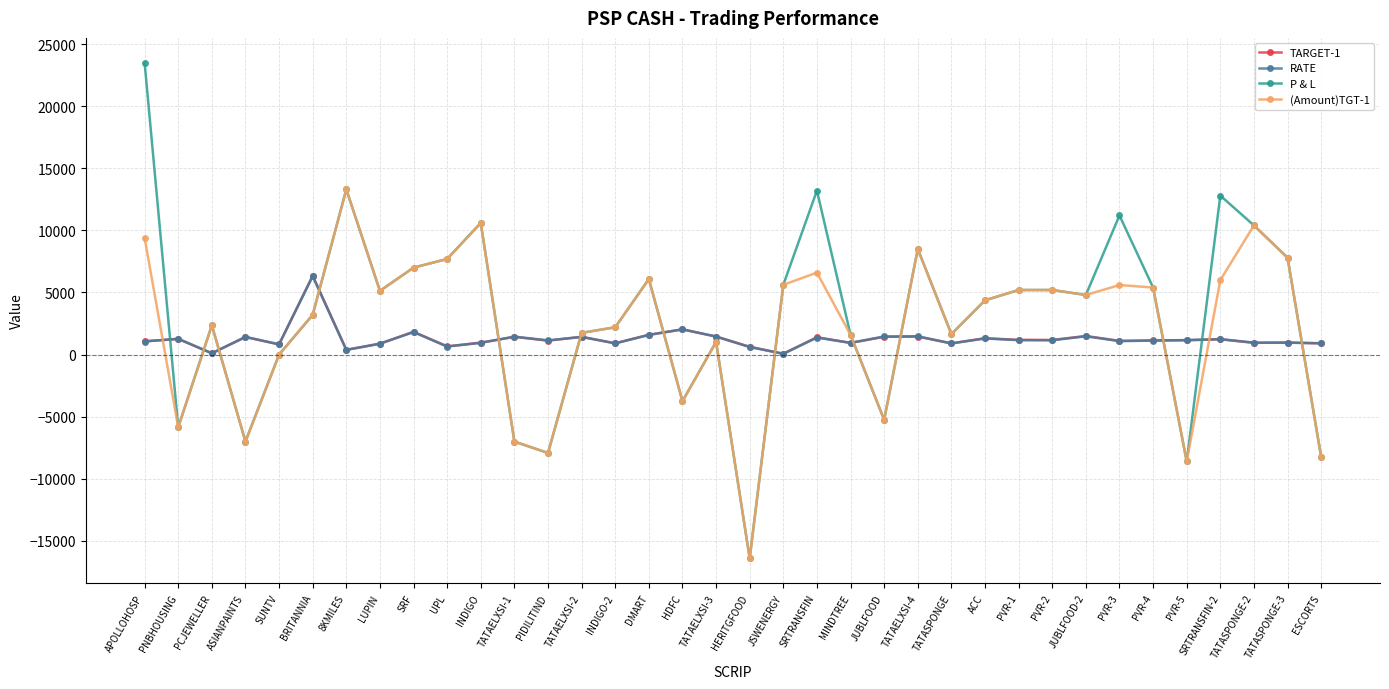

The value of (Amount)TGT-1 at SRF is 7000.0. True or false?

True